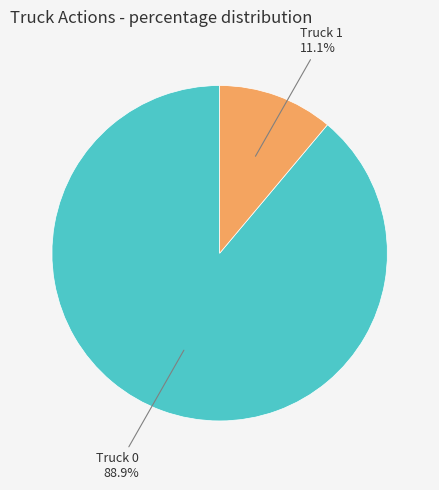

Is there any slice that represents more than half of the pie?

Yes